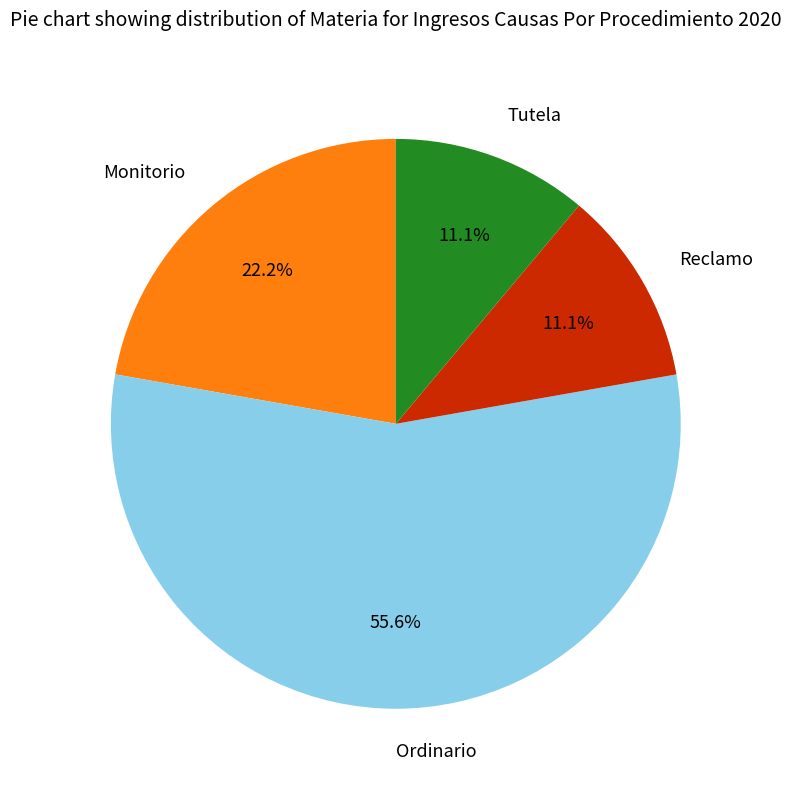

To the nearest percent, what is the difference between the Ordinario and Reclamo slice percentages?

44%